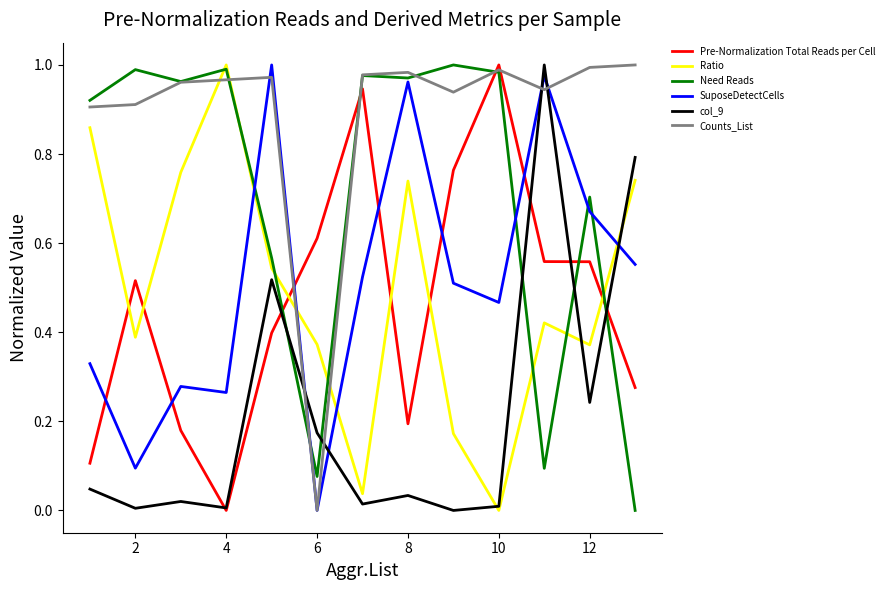

How many times do SuposeDetectCells and Ratio cross each other?

4